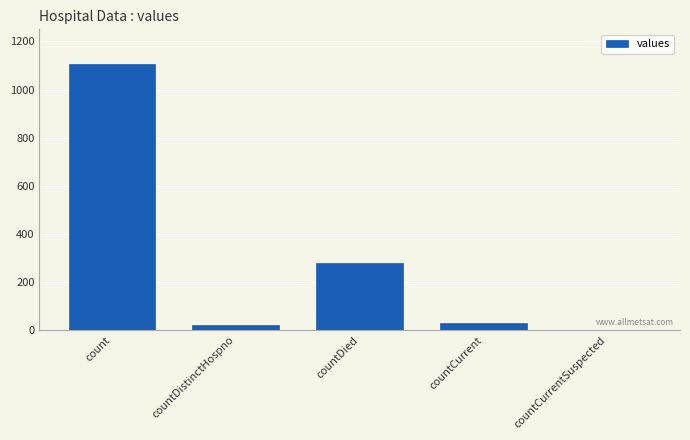

The value at count is 512. True or false?

False